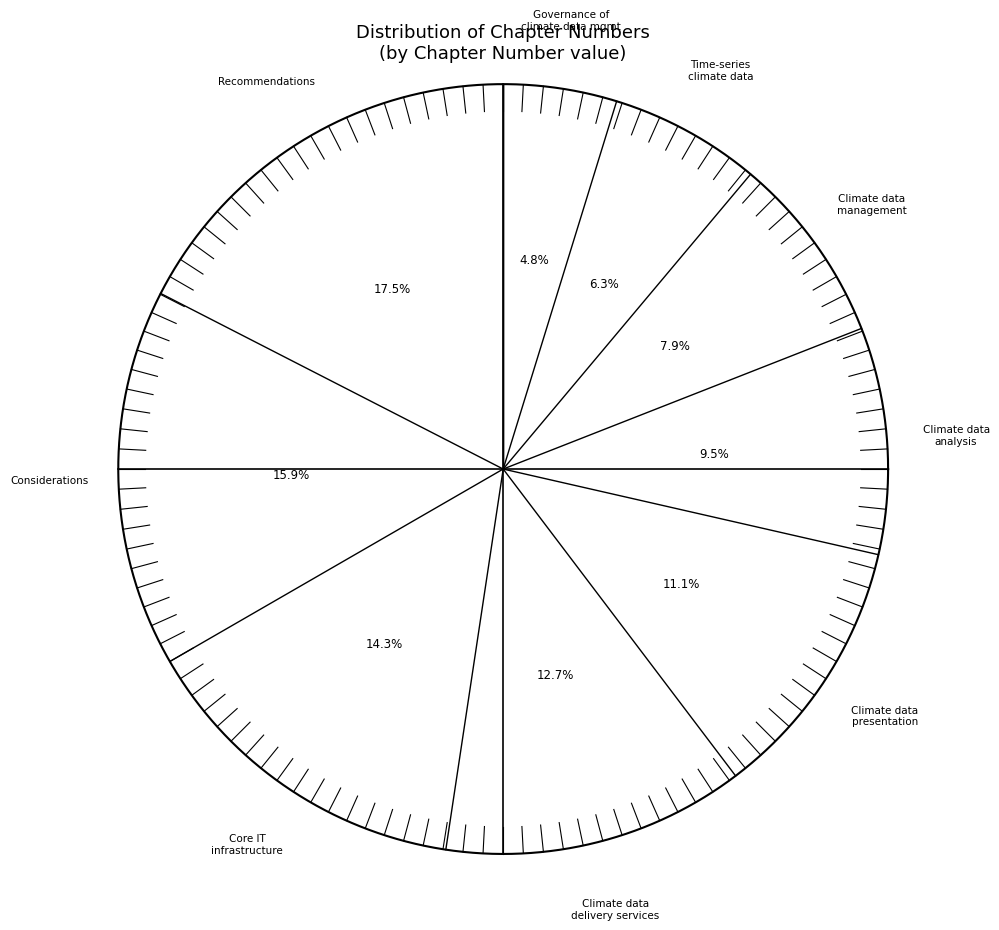

To the nearest percent, what is the difference between the Climate data analysis and Climate data presentation slice percentages?

2%